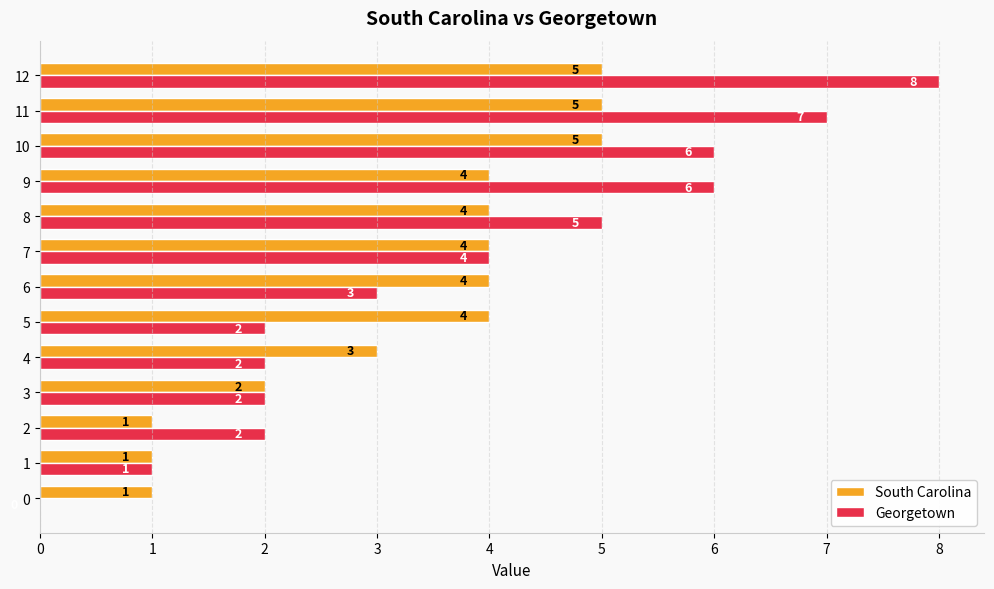

What is the greatest value displayed?

8